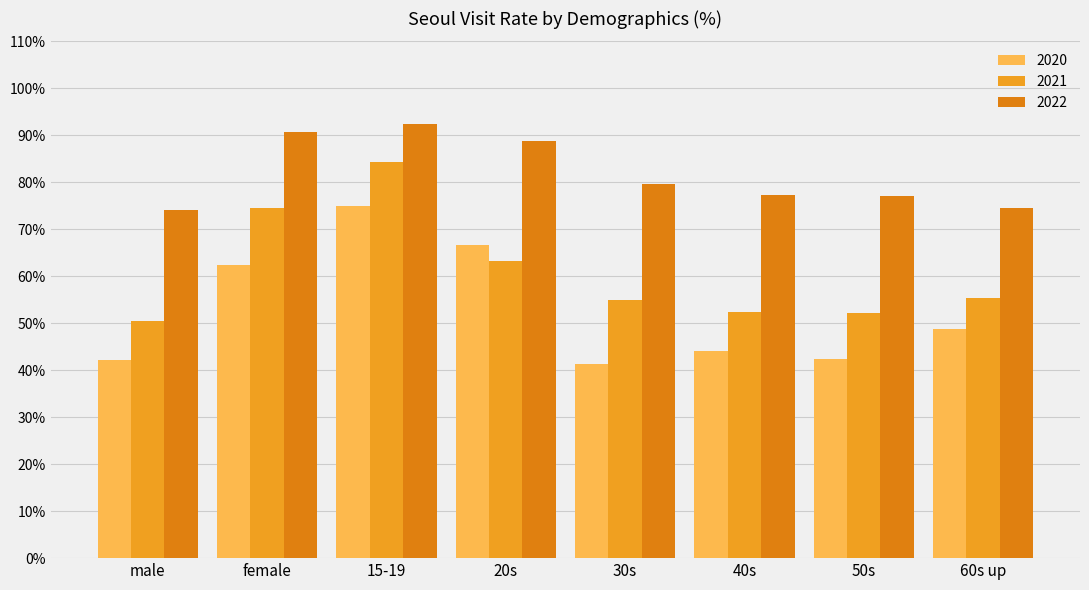

The value of 2021 at female is 113.5. True or false?

False